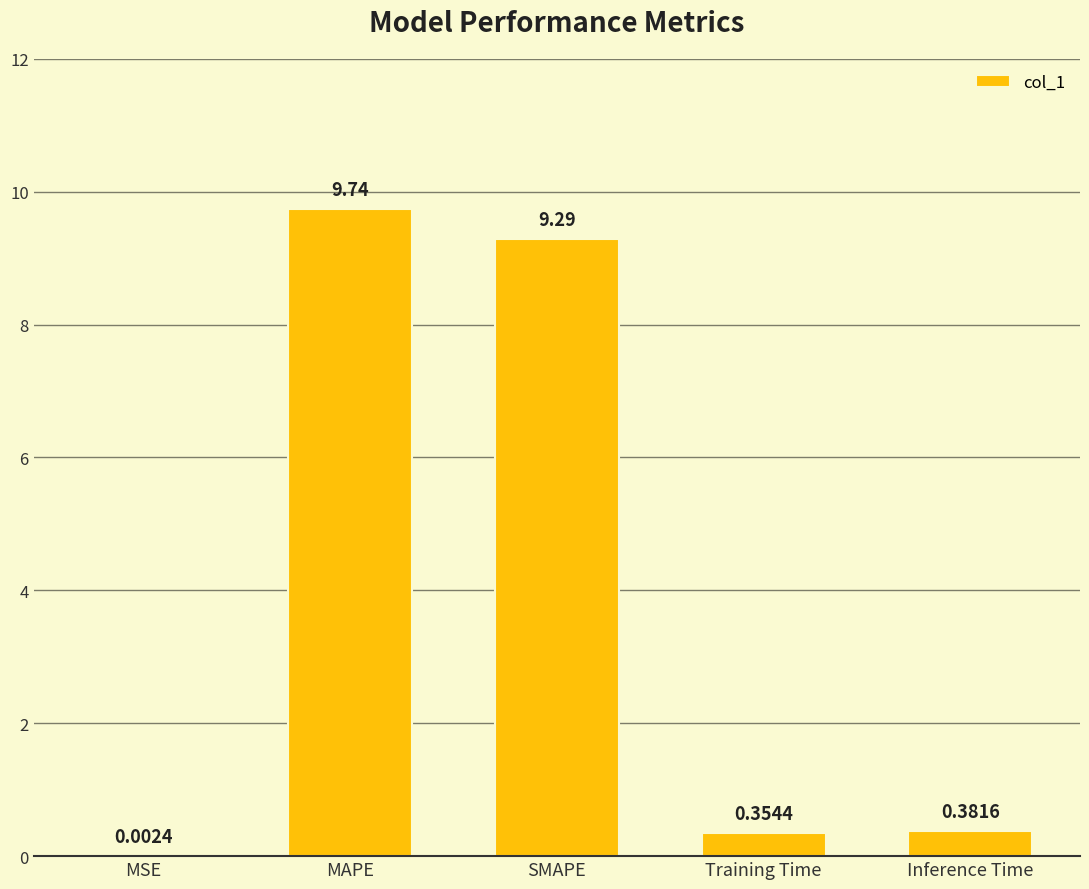

What is the sum of the values at Inference Time and SMAPE?

9.7